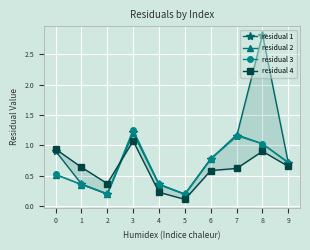

Between 0 and 4, which series saw the biggest shift?

residual 4